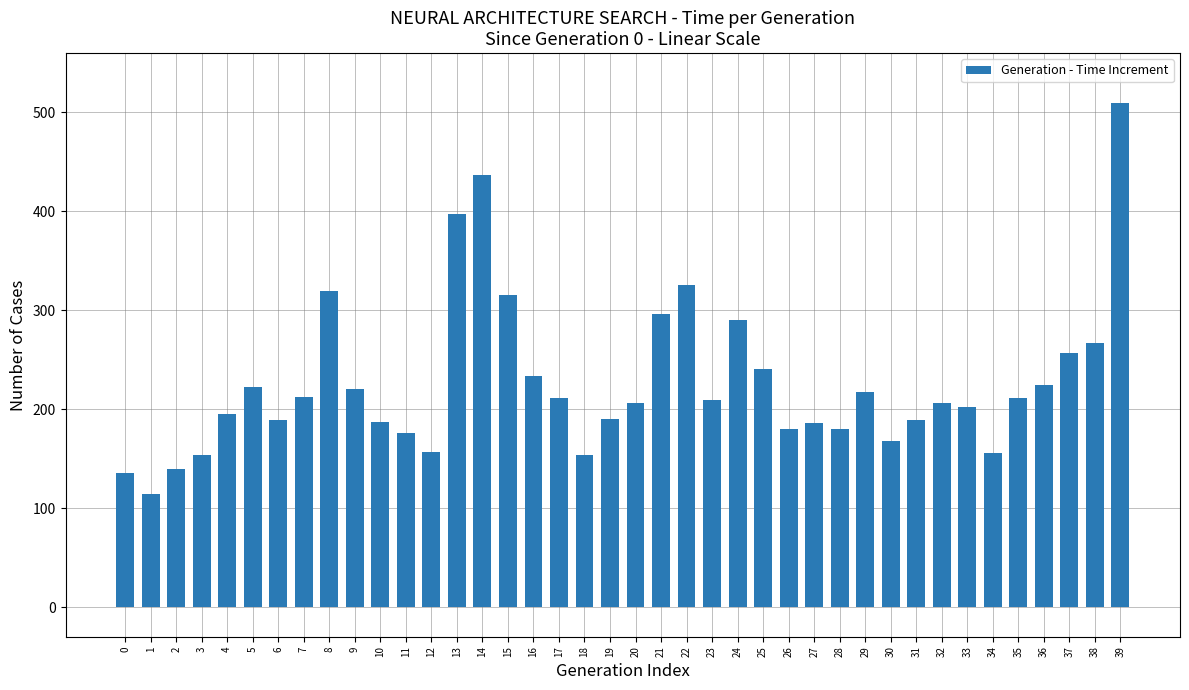

What is the smallest value displayed?

114.3